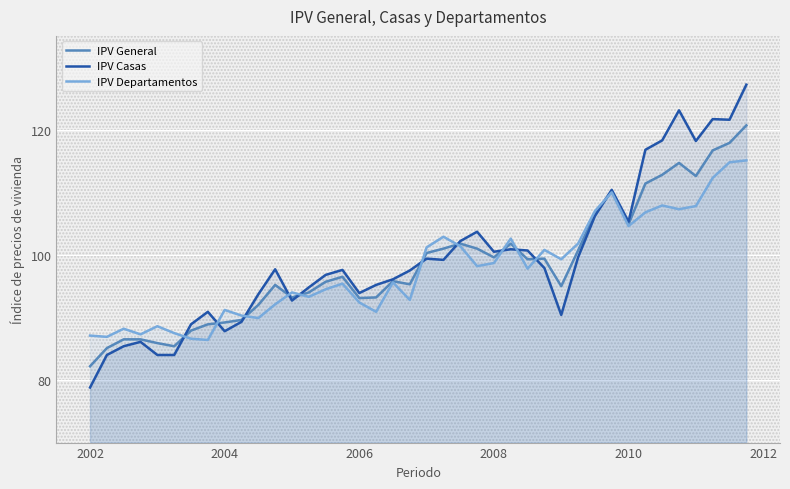

The value of IPV Departamentos at 2008 is 129.4. True or false?

False